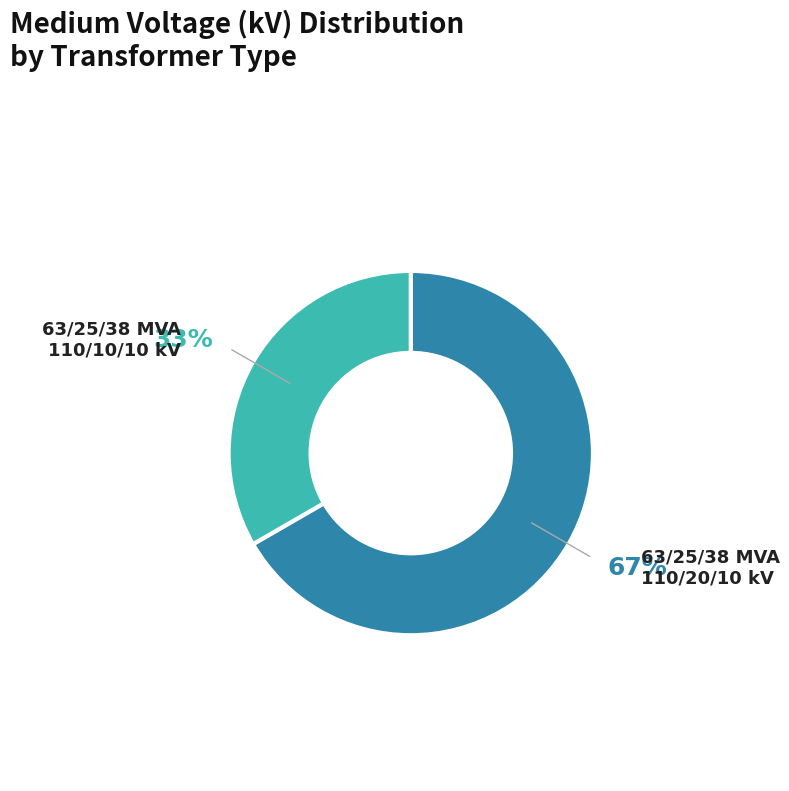

Which has a higher value, 63/25/38 MVA 110/10/10 kV or 63/25/38 MVA 110/20/10 kV?

63/25/38 MVA 110/20/10 kV